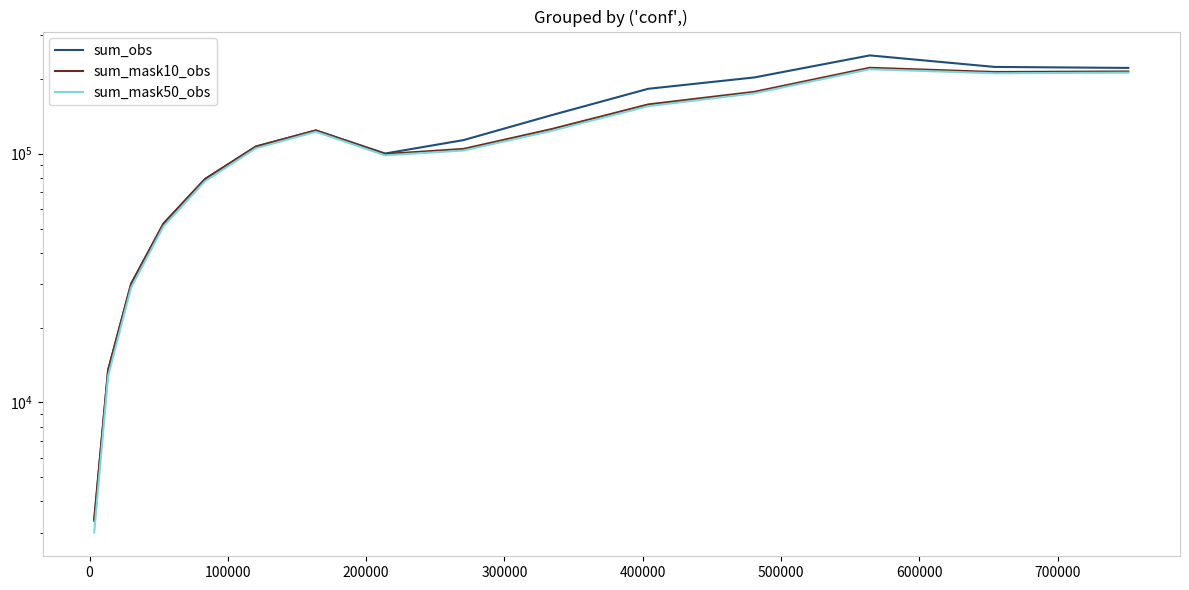

Which series has the largest total across all categories?

sum_obs